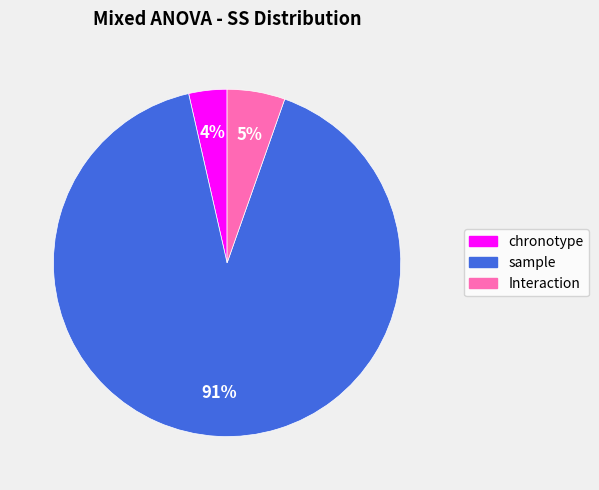

To the nearest percent, what percentage of the pie is sample?

91%